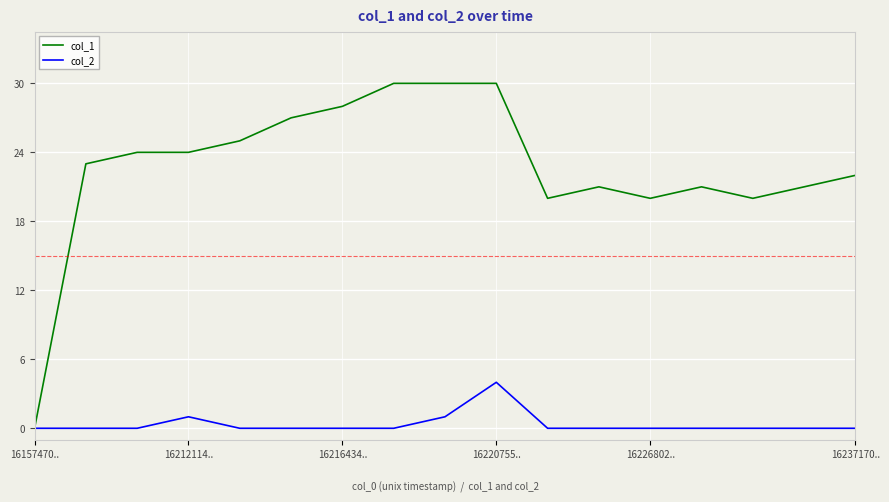

Rank the series by their average value, from lowest to highest.

col_2, col_1